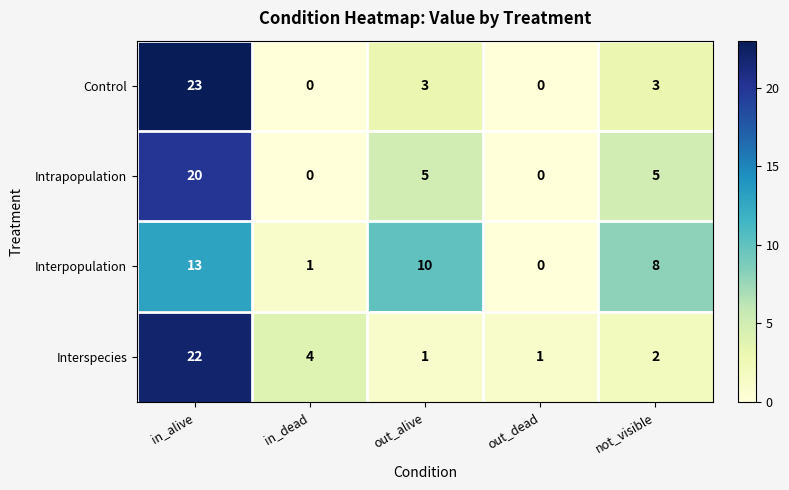

Which series has the largest total across all categories?

Interpopulation